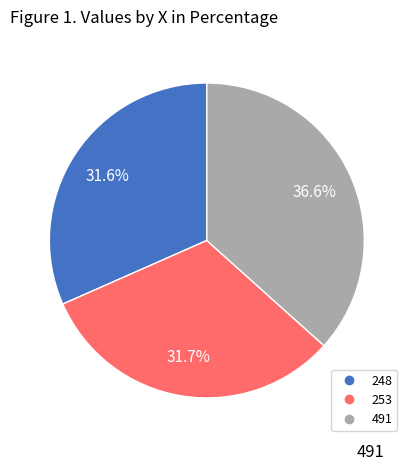

What is the largest slice in the pie chart?

491